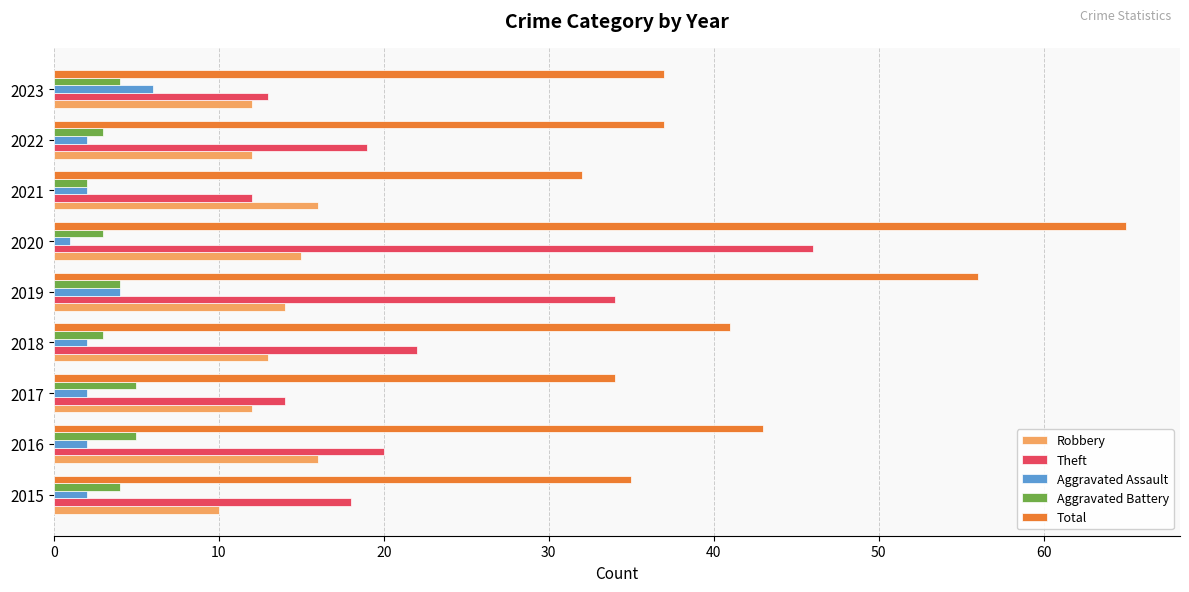

What is the difference between the highest and lowest values at 2022?

35